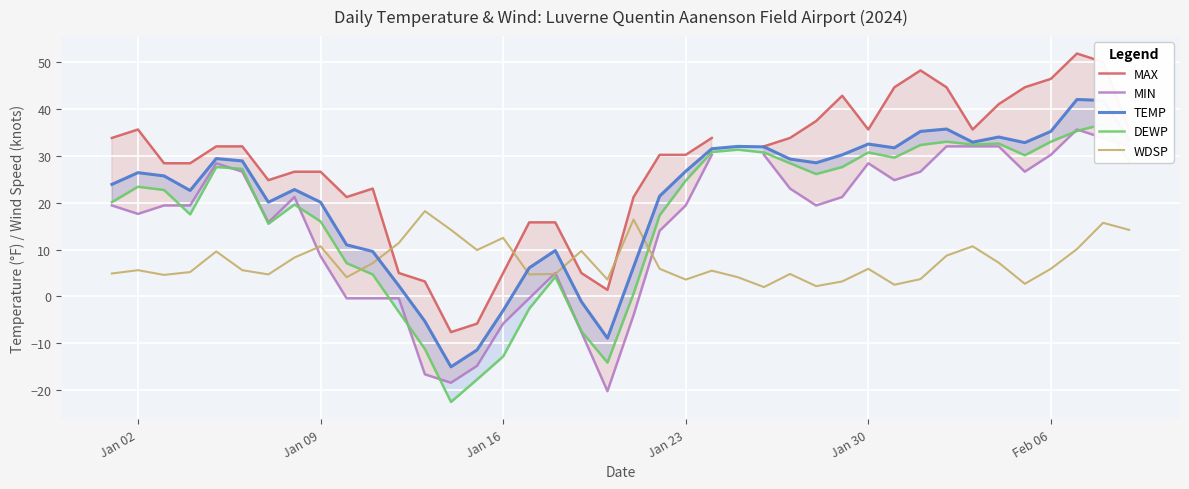

What is the lowest value of the WDSP series?

2.0